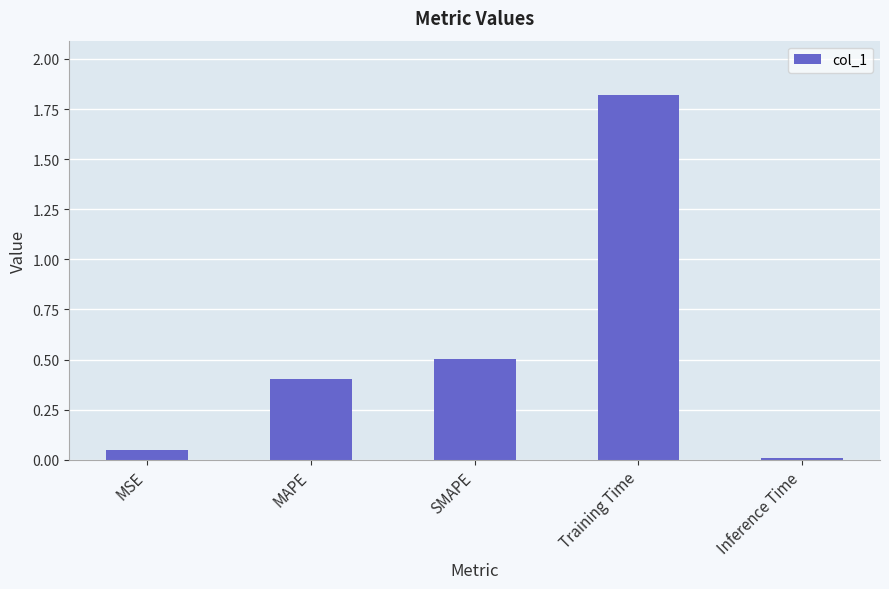

How many bars are there in total?

5